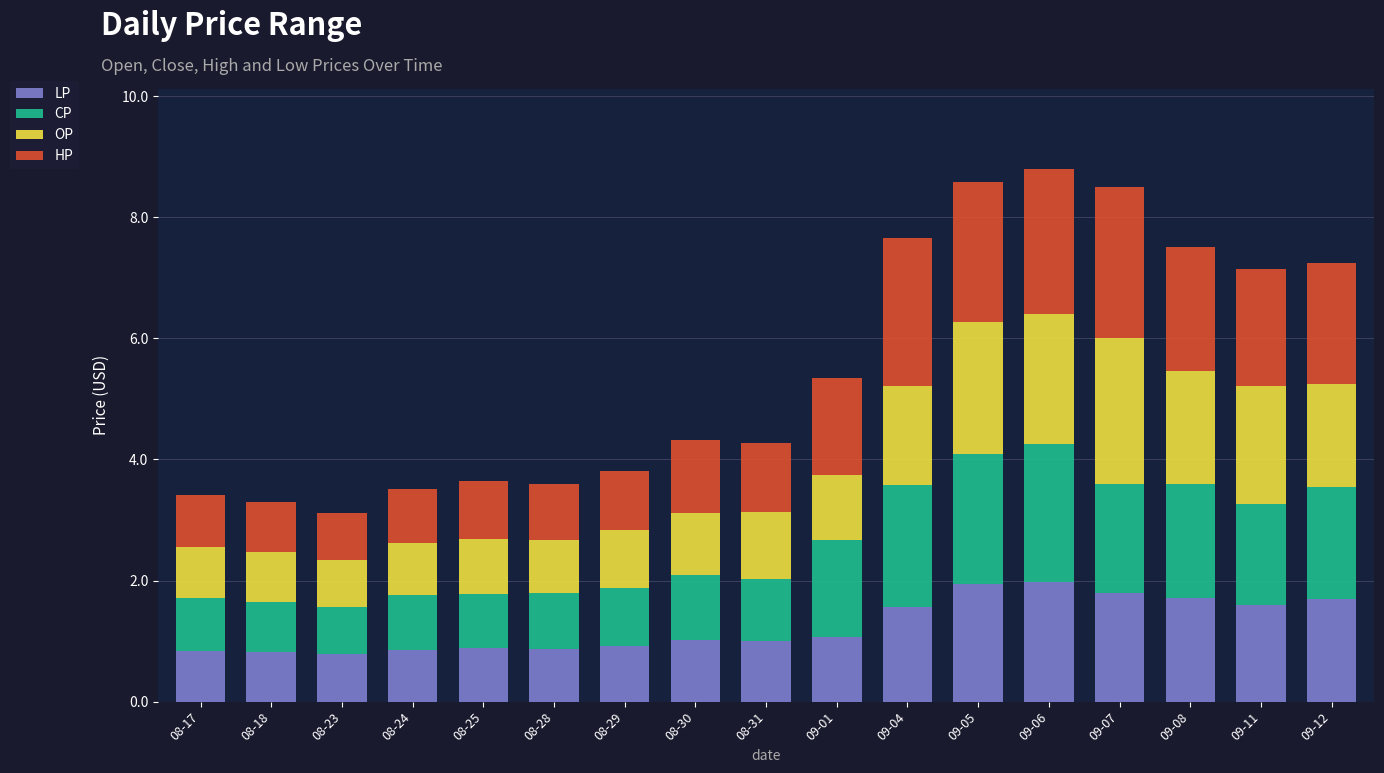

What are all the series names shown in the legend?

LP, CP, OP, HP